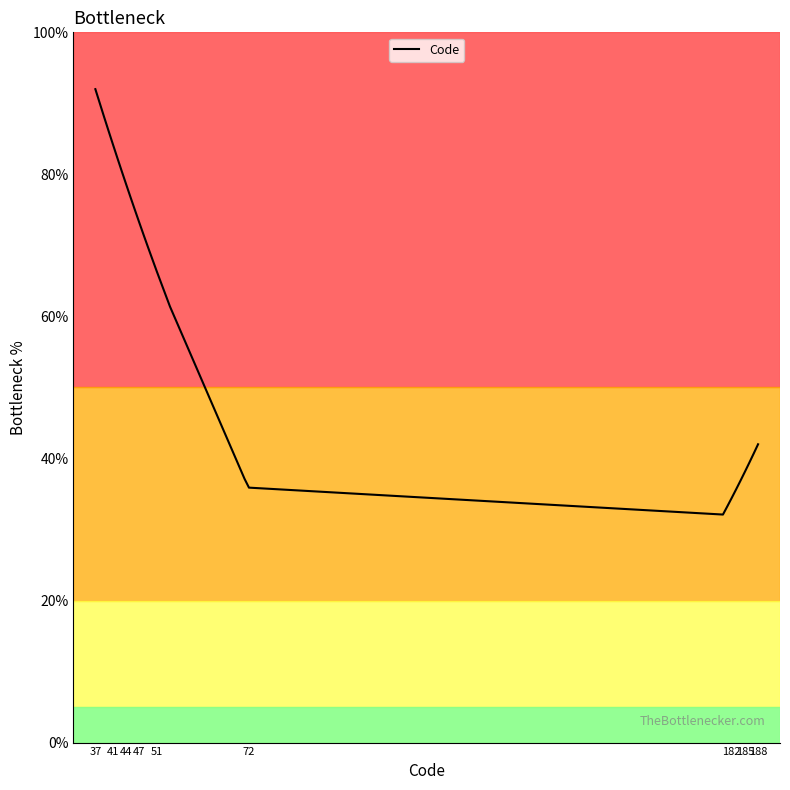

What is the difference between the maximum and minimum values?

59.9